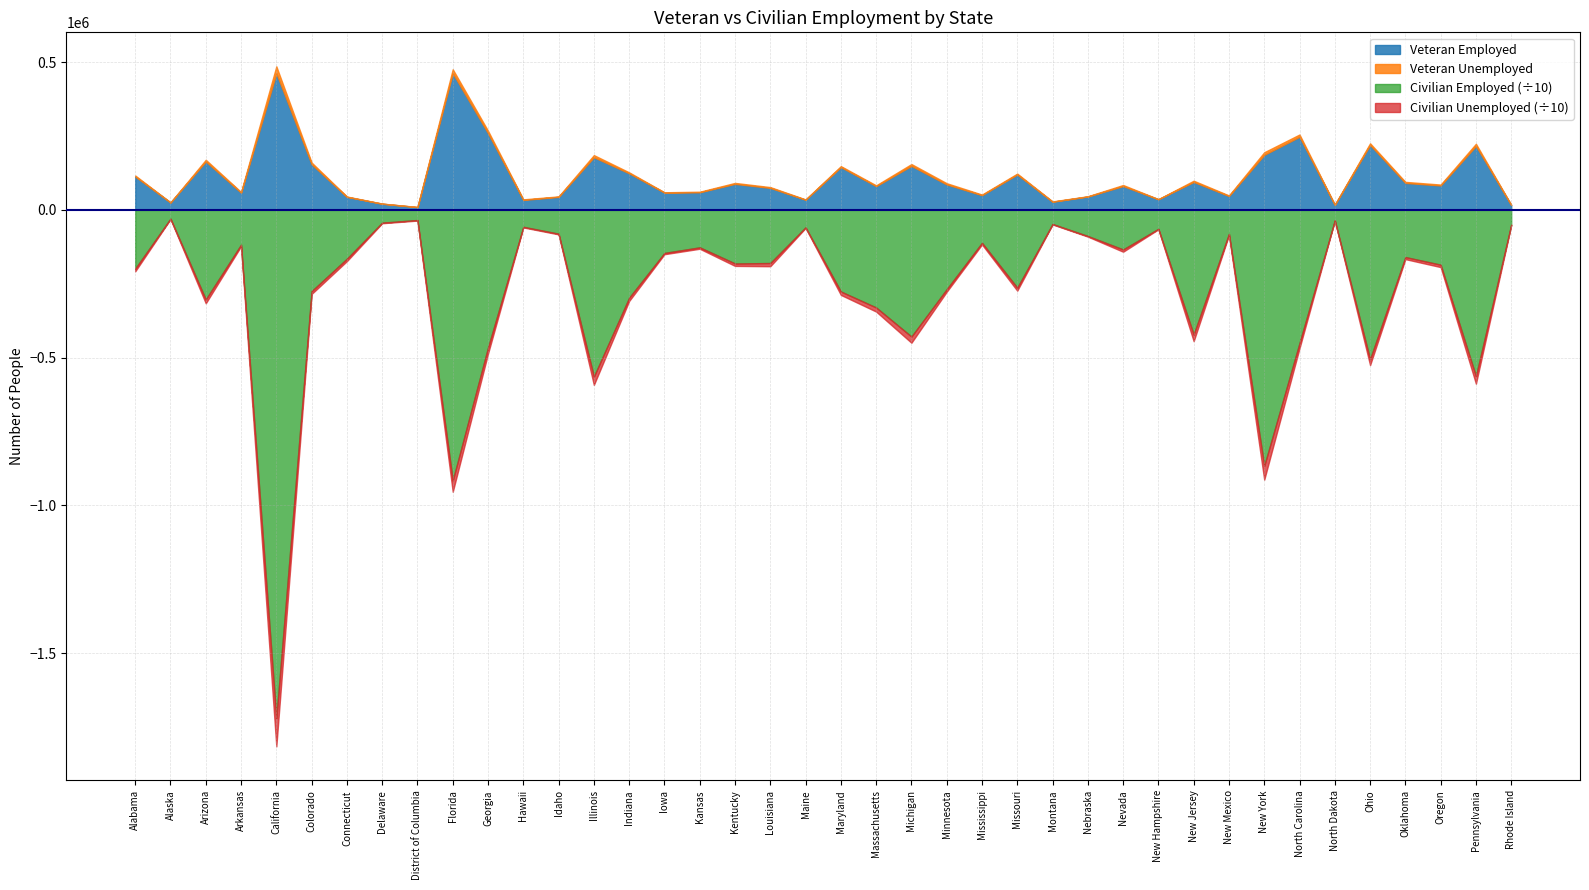

List the labels in order of Civilian Unemployed value, largest first.

California, New York, Florida, Illinois, Pennsylvania, New Jersey, Michigan, Georgia, Ohio, North Carolina, Massachusetts, Arizona, Maryland, Indiana, Louisiana, Missouri, Colorado, Alabama, Minnesota, Connecticut, Oregon, Kentucky, Nevada, Oklahoma, Mississippi, Arkansas, Kansas, Iowa, New Mexico, Idaho, Rhode Island, Hawaii, Nebraska, Maine, Delaware, District of Columbia, New Hampshire, Alaska, Montana, North Dakota